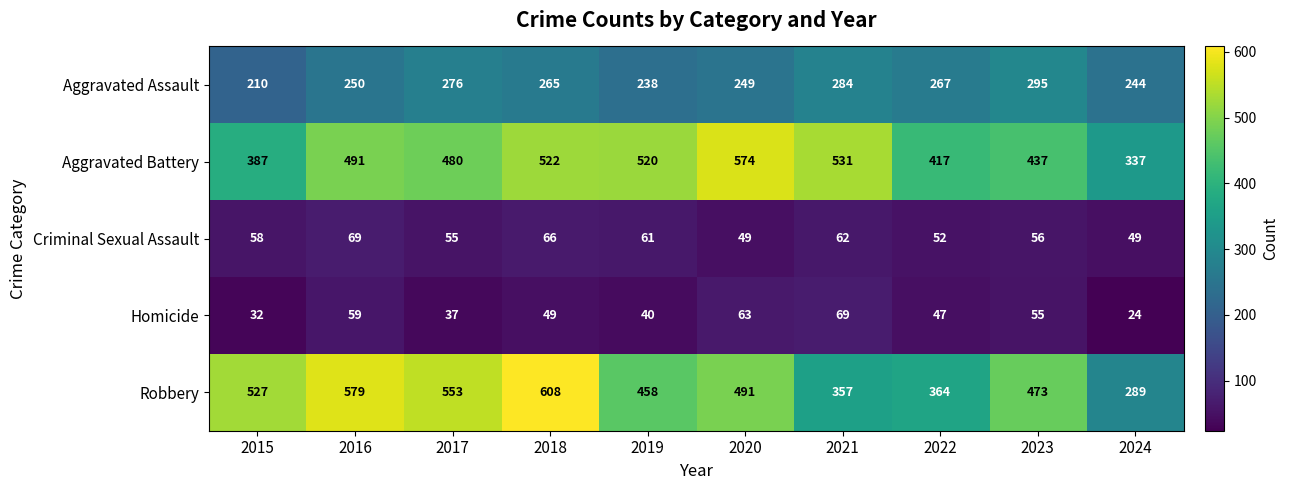

List the labels in order of Robbery value, largest first.

2018, 2016, 2017, 2015, 2020, 2023, 2019, 2022, 2021, 2024